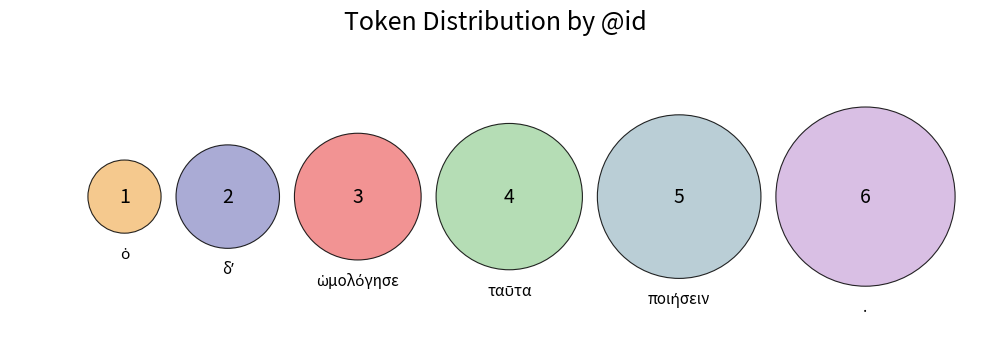

Count the number of slices in the pie.

6